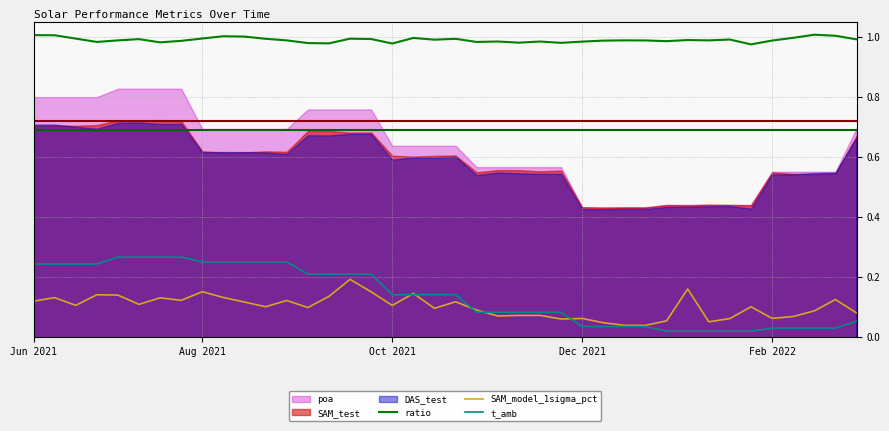

What is the value of the t_amb point at the 16th from the left?

0.2